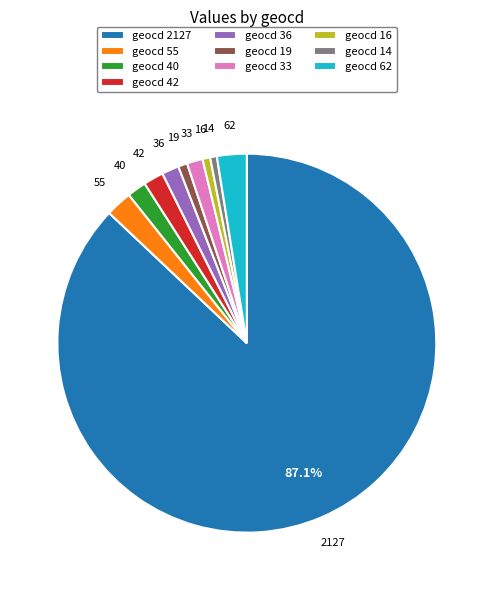

Which slice is the largest?

geocd 2127